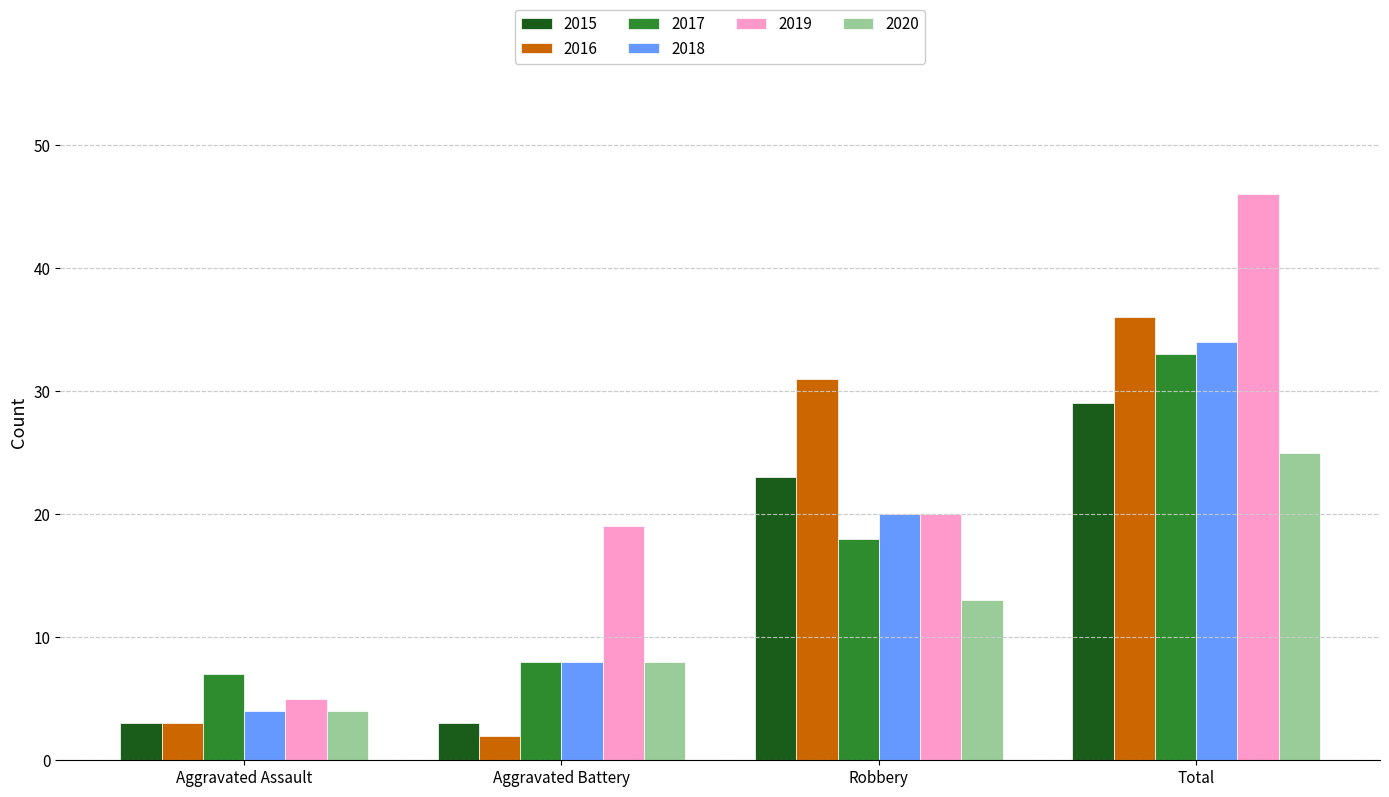

What is the total value across all series at Robbery?

125